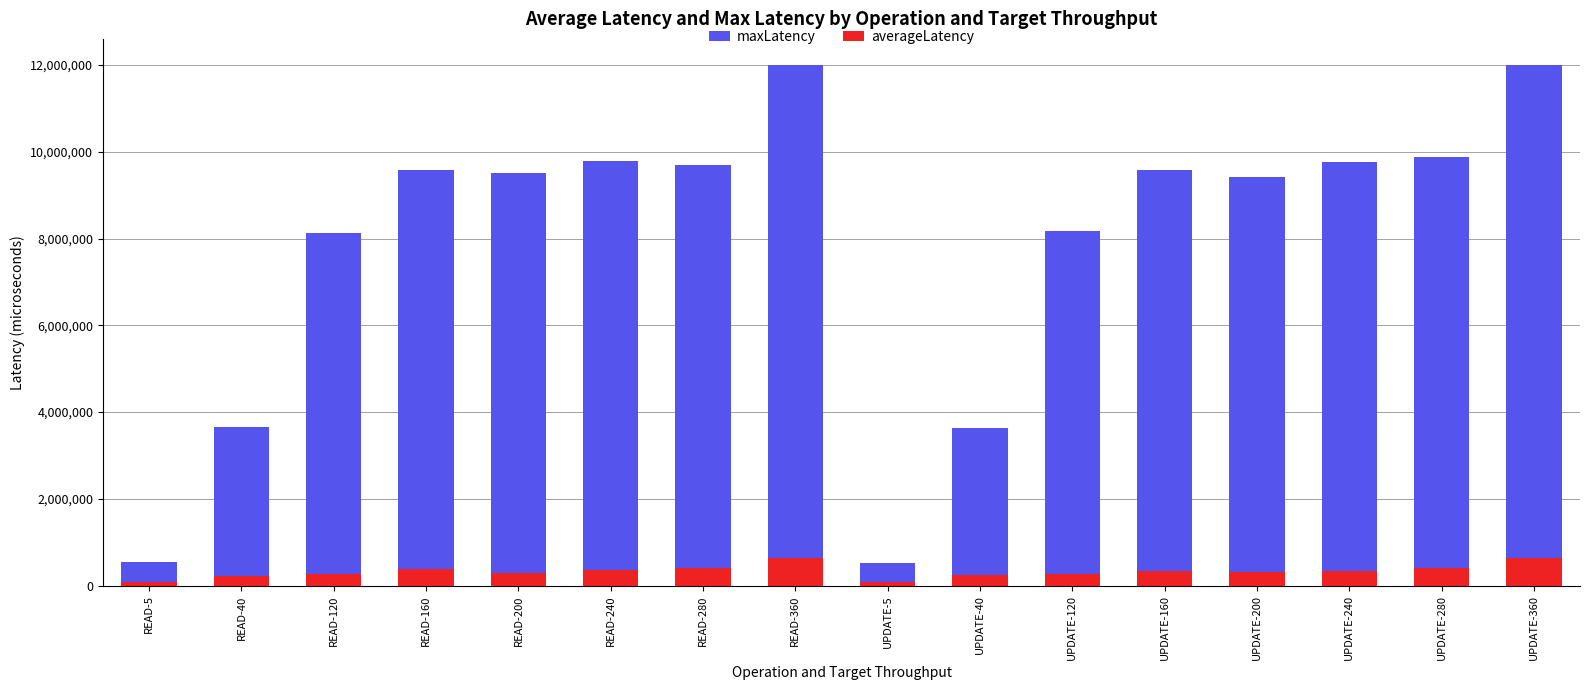

List the series in order of their overall mean, lowest first.

averageLatency, maxLatency